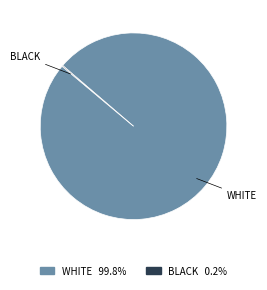

Does any single category account for the majority?

Yes